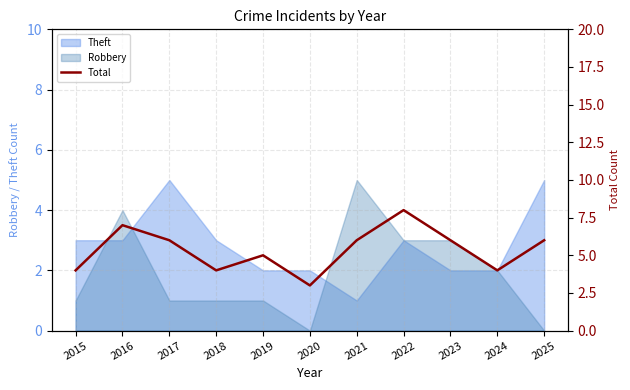

True or false: Robbery has a value of 2 at 2021.

False